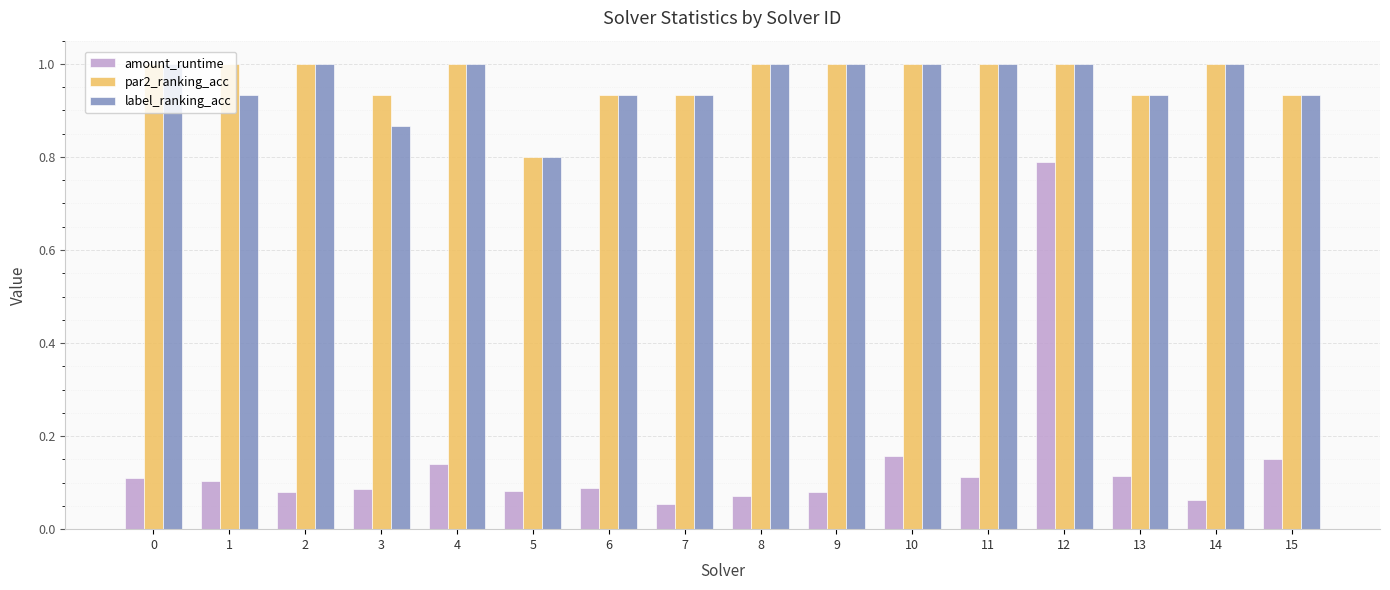

At how many categories does at least one series exceed 0?

16